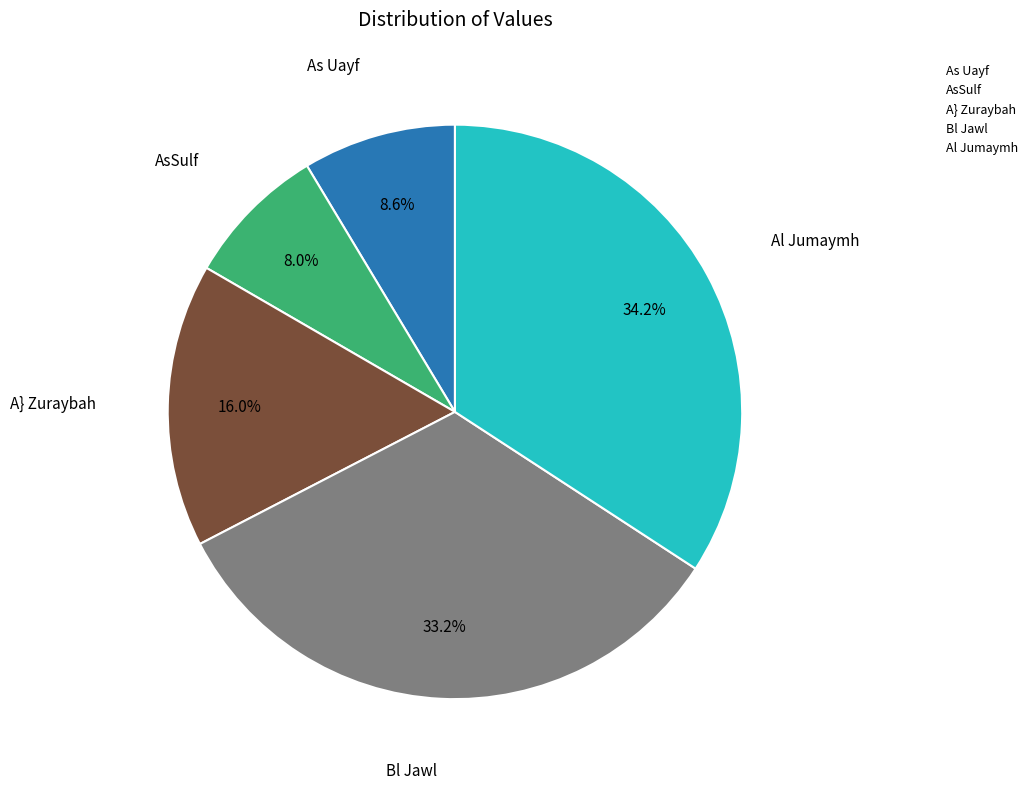

What percentage is NOT represented by A} Zuraybah?

84.0%